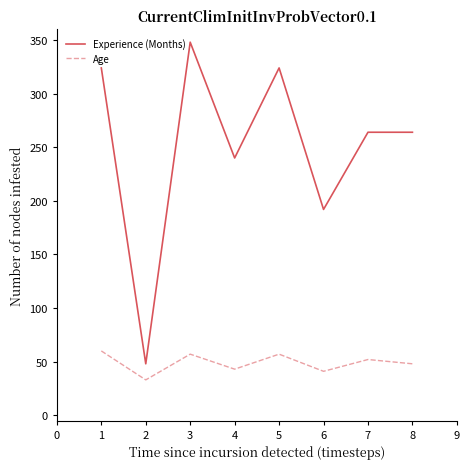

What is the smallest value displayed?

33